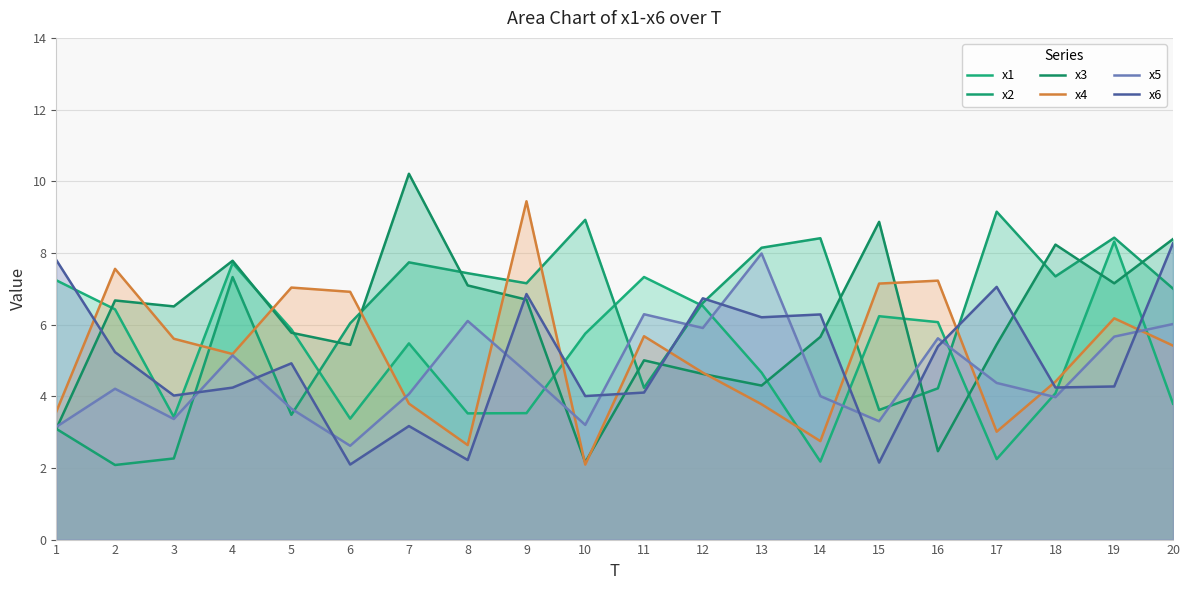

Read the x1 value at 1.

7.2